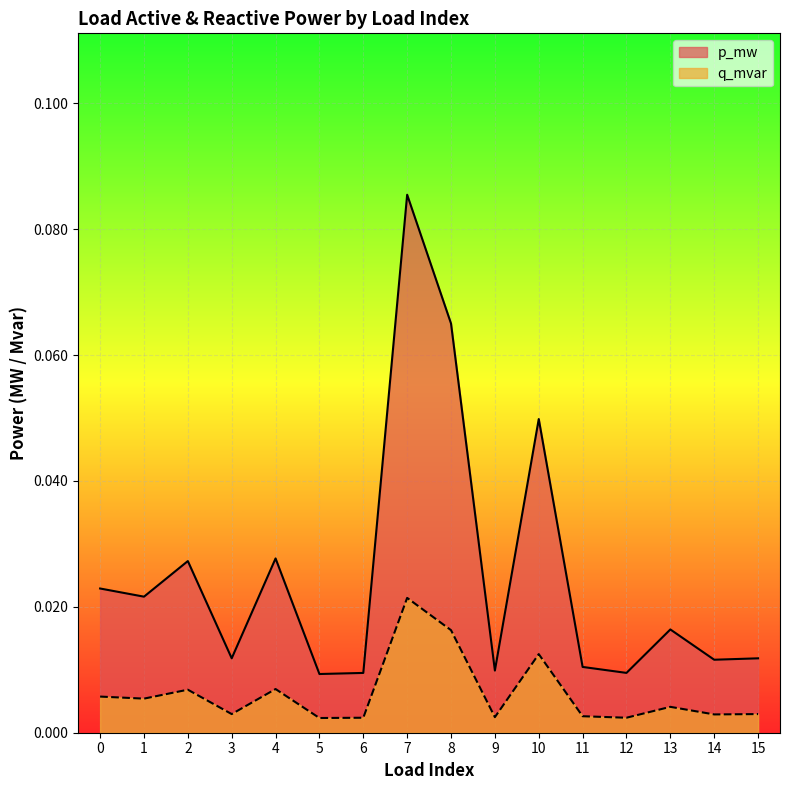

At which category is the sum across all series the highest?

7